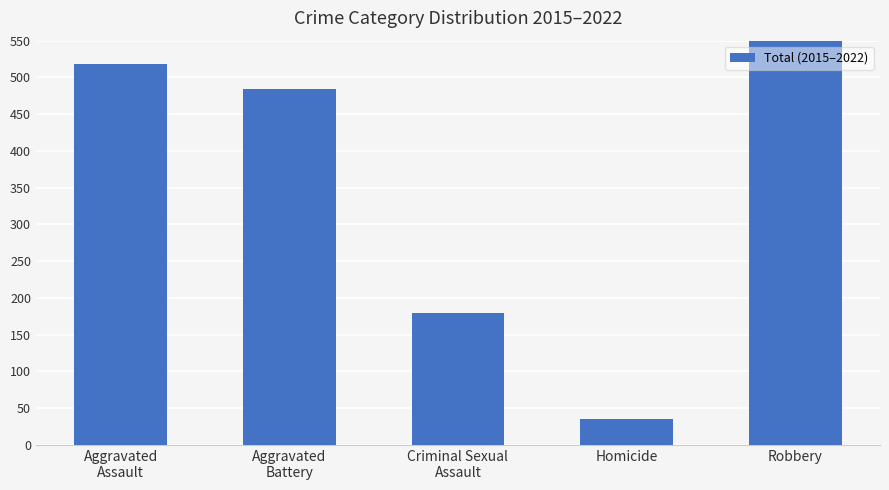

List the labels in order of value, smallest first.

Homicide, Criminal Sexual
Assault, Aggravated
Battery, Aggravated
Assault, Robbery